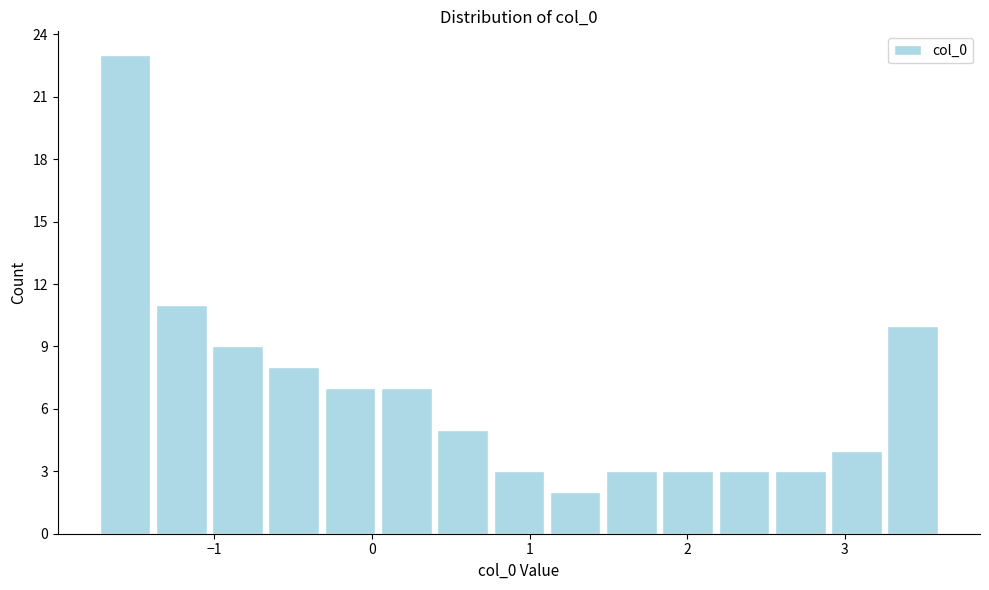

Around what value on the x-axis is the tallest bar? Give the approximate position of its centre, as read against the axis.

-1.6